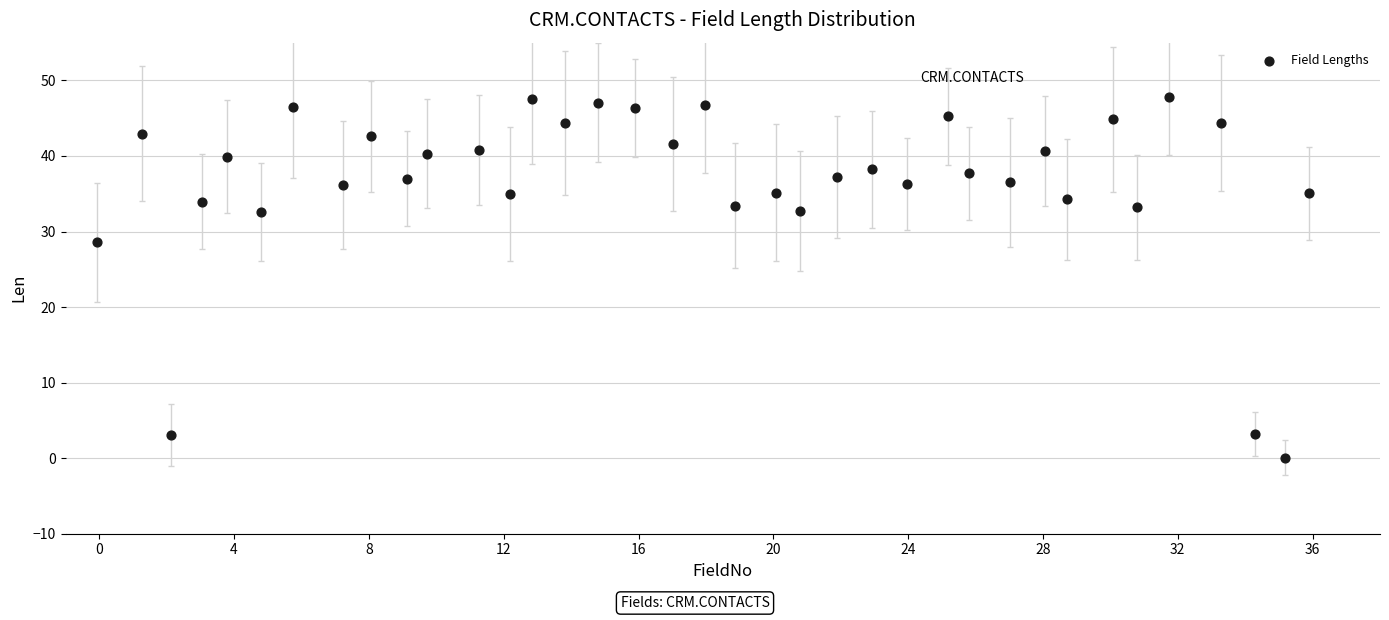

What is the range of X values (max minus min)?

36.0